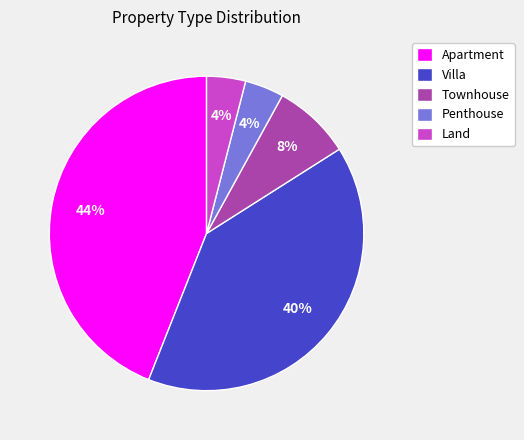

True or false: Apartment accounts for 39% of the total.

False